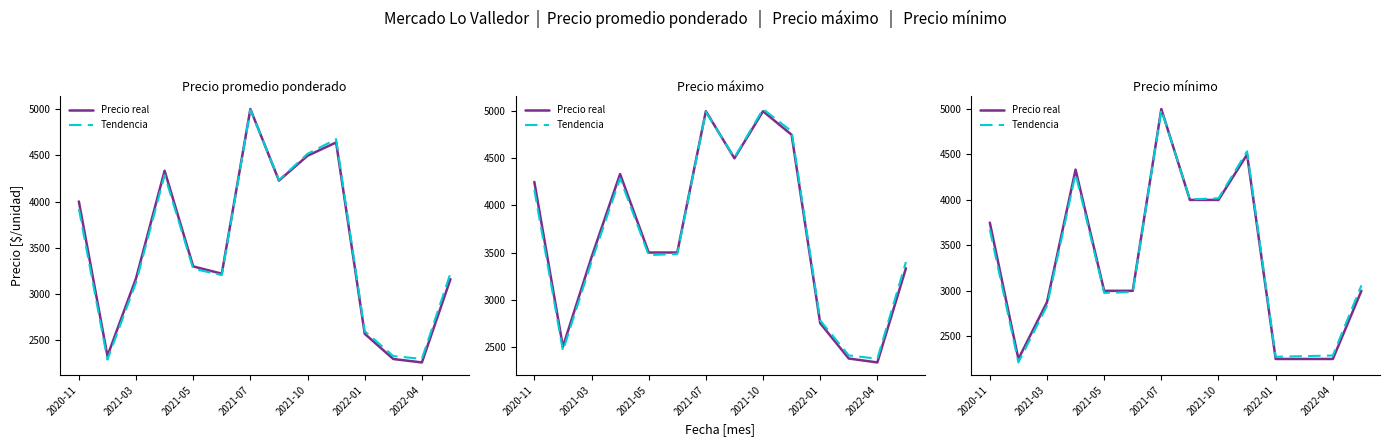

List the series in order of their overall mean, lowest first.

Tendencia, Precio real